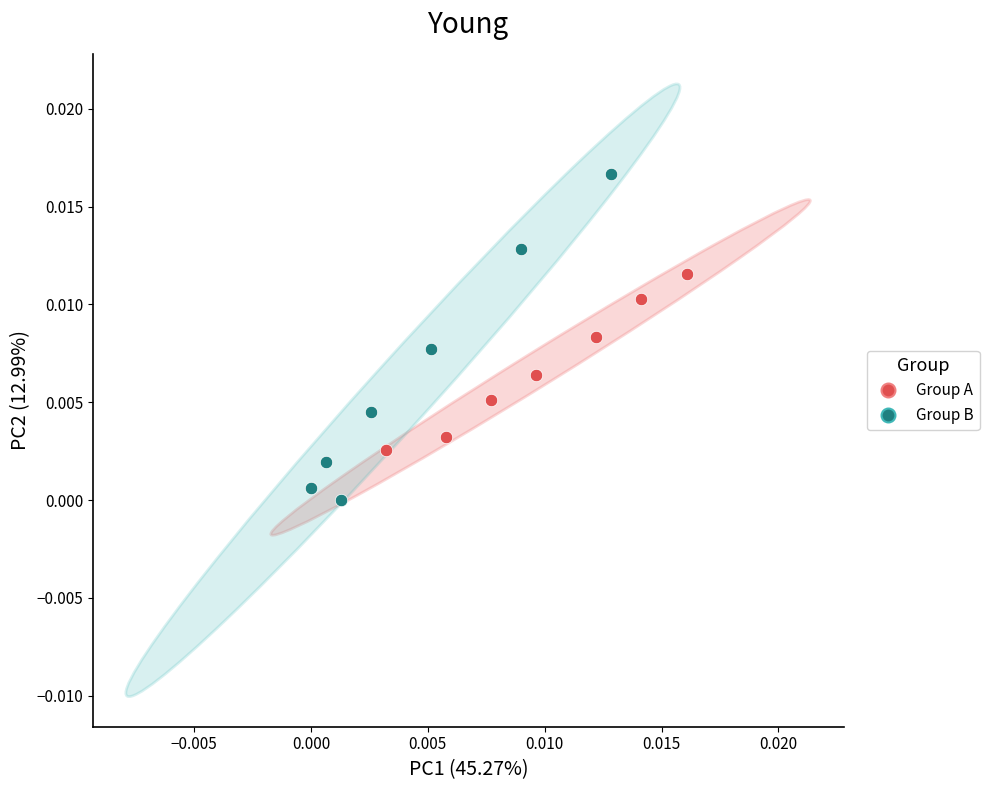

Which series reaches the maximum Y coordinate?

Group B